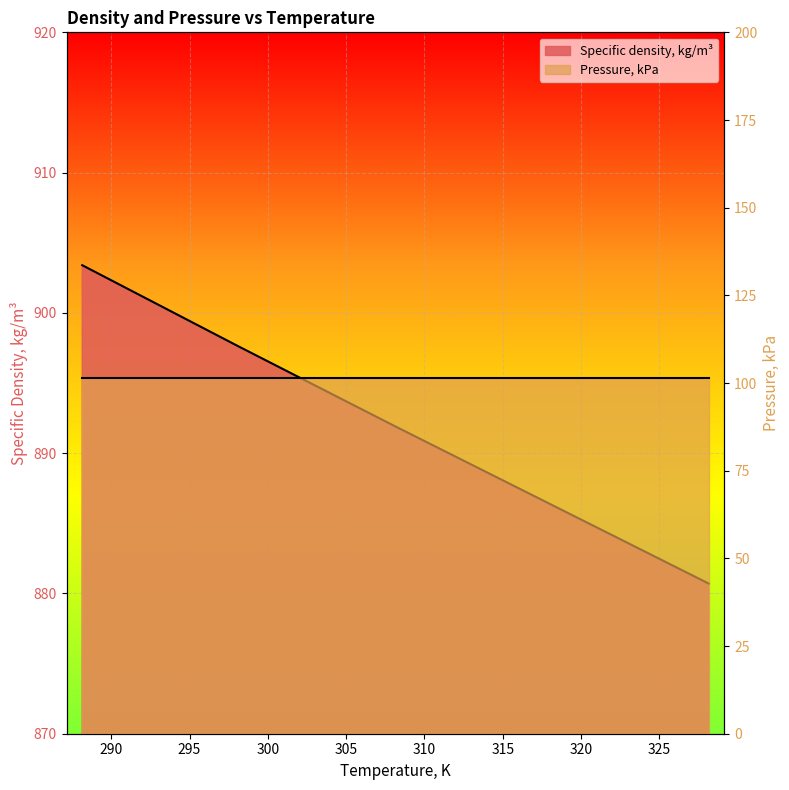

What is the ratio of the value at 288.15 to the value at 308.15?

1.0